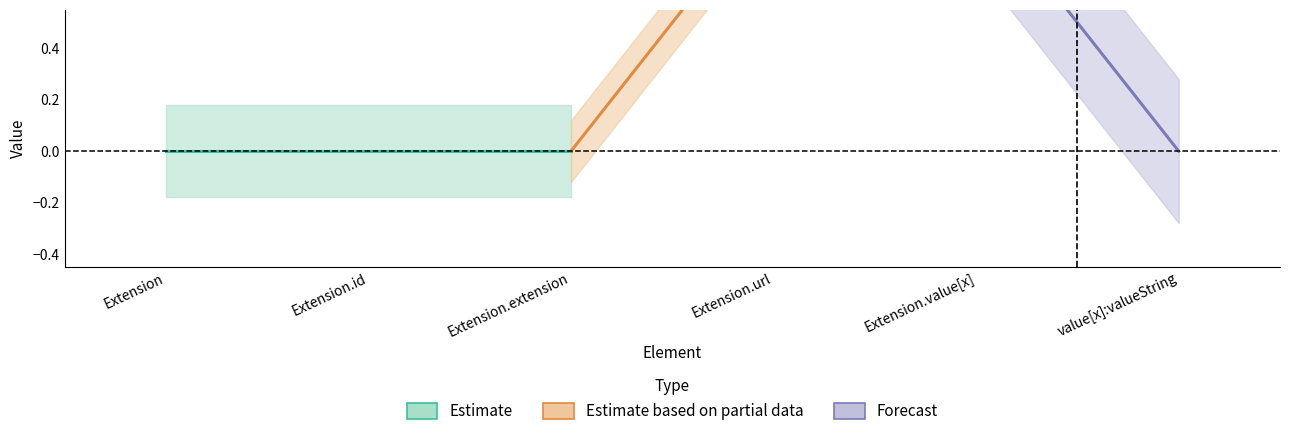

True or false: Base Min and Min intersect in this chart.

False